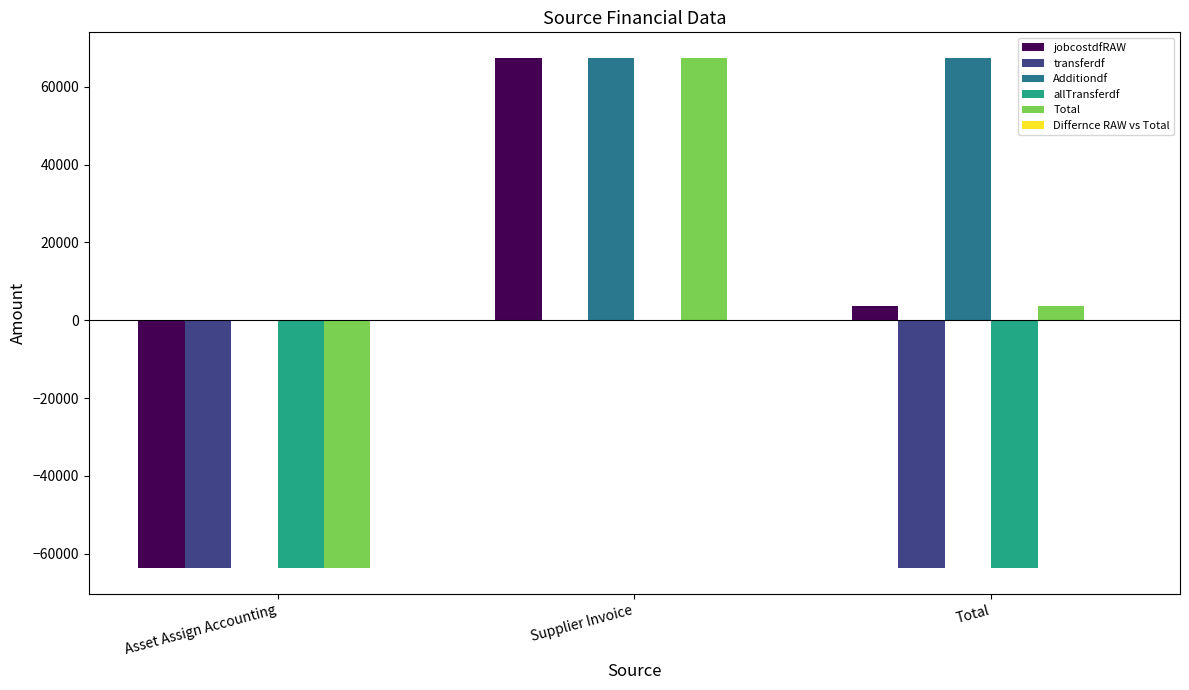

How many values in Additiondf are above zero?

2